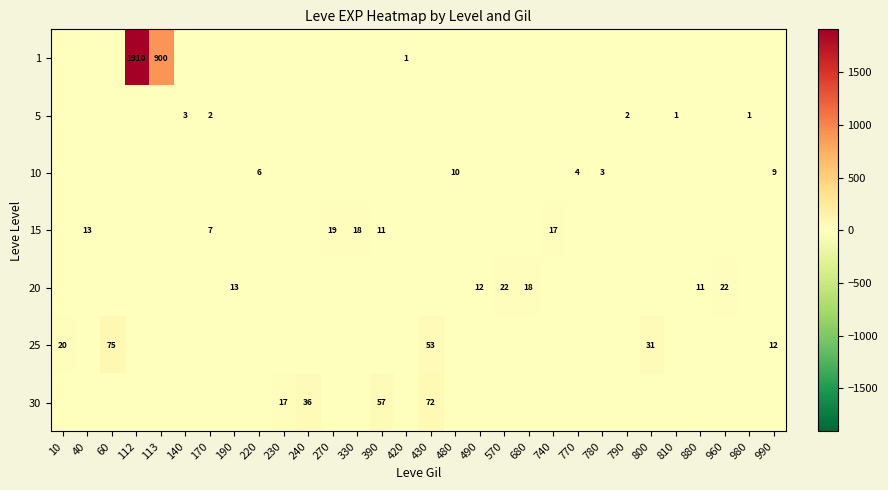

The 10 series shows 2 at 770. True or false?

False